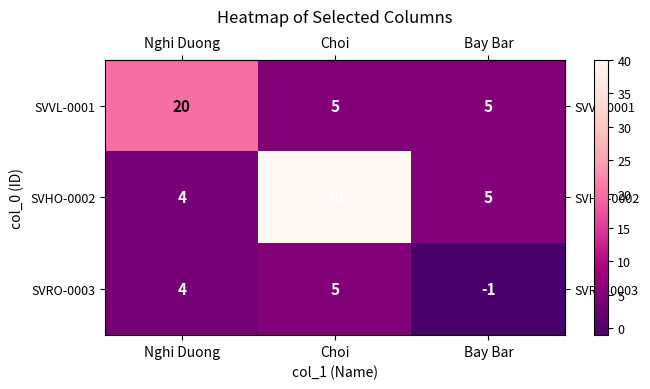

What is the maximum value shown in the chart?

40